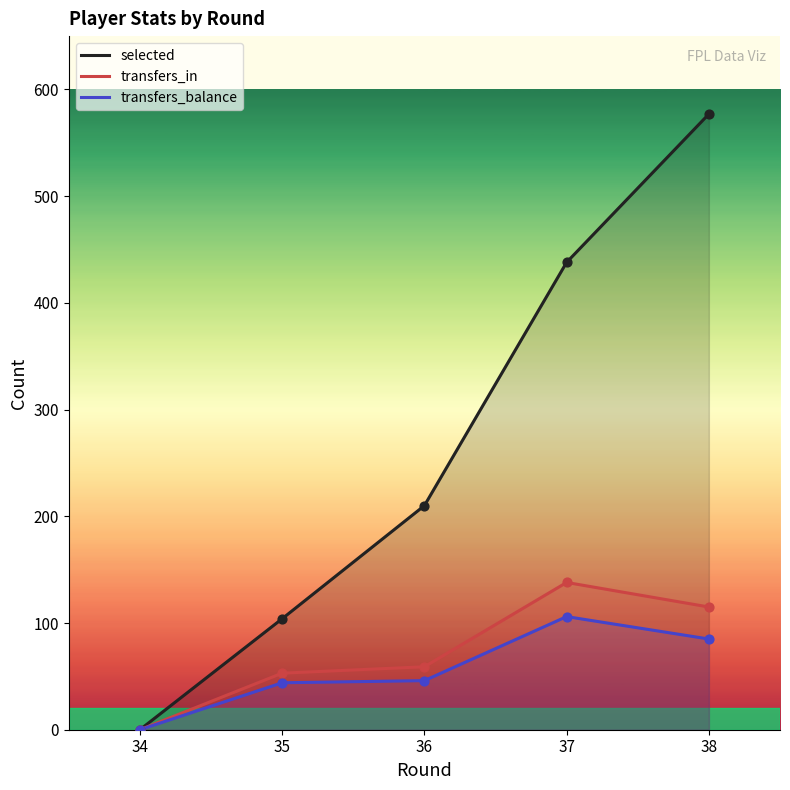

Which series contains the highest Y value?

selected